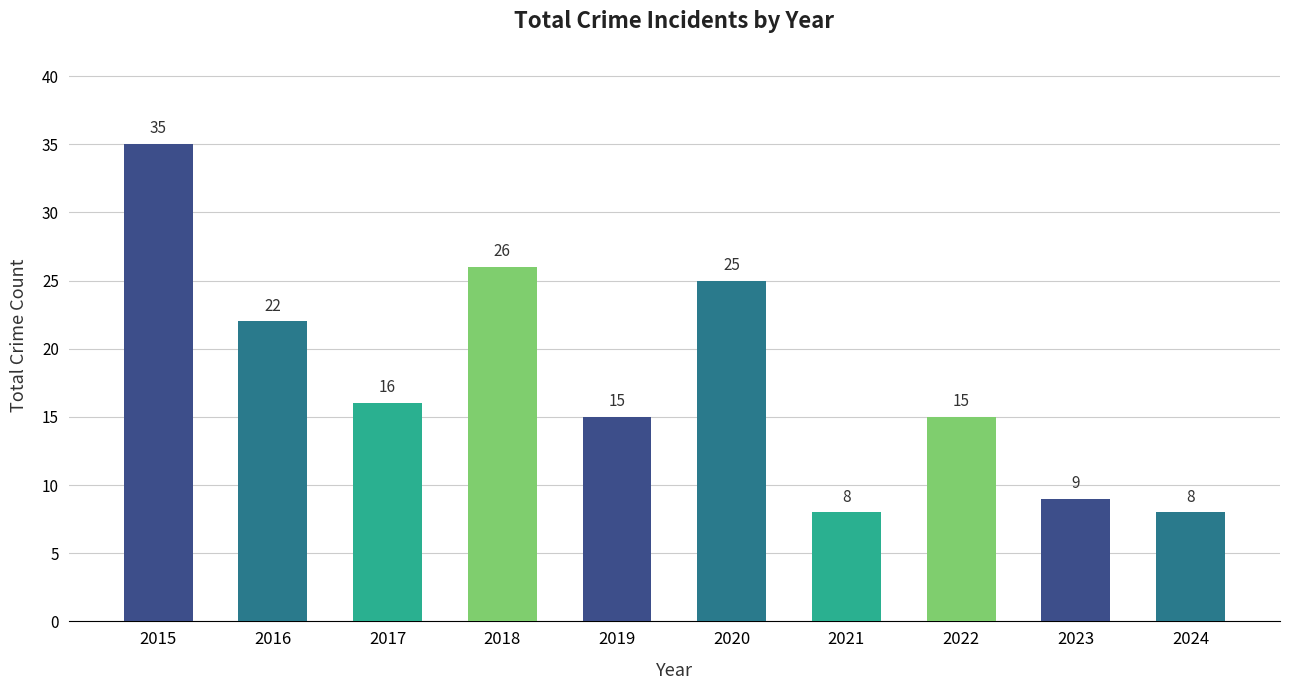

What is the difference between the second highest and minimum values?

18